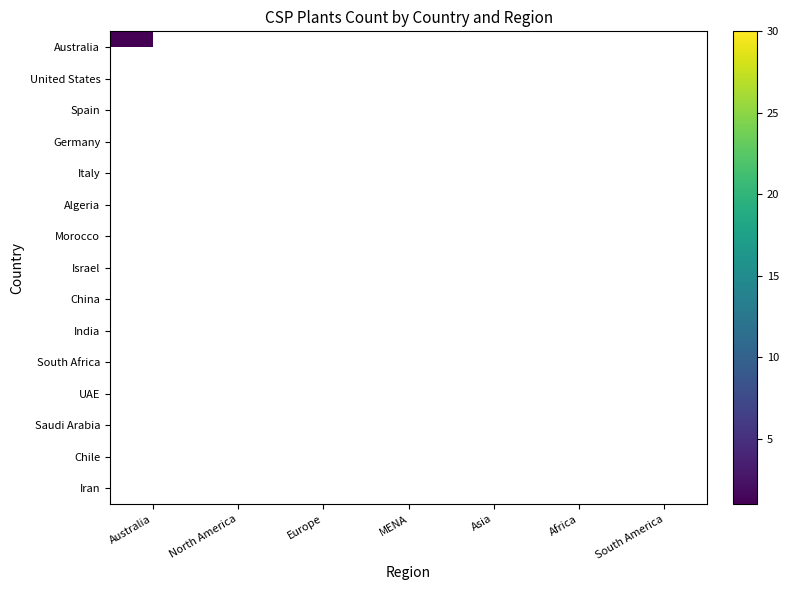

Which has a higher value, Europe or Africa?

Africa